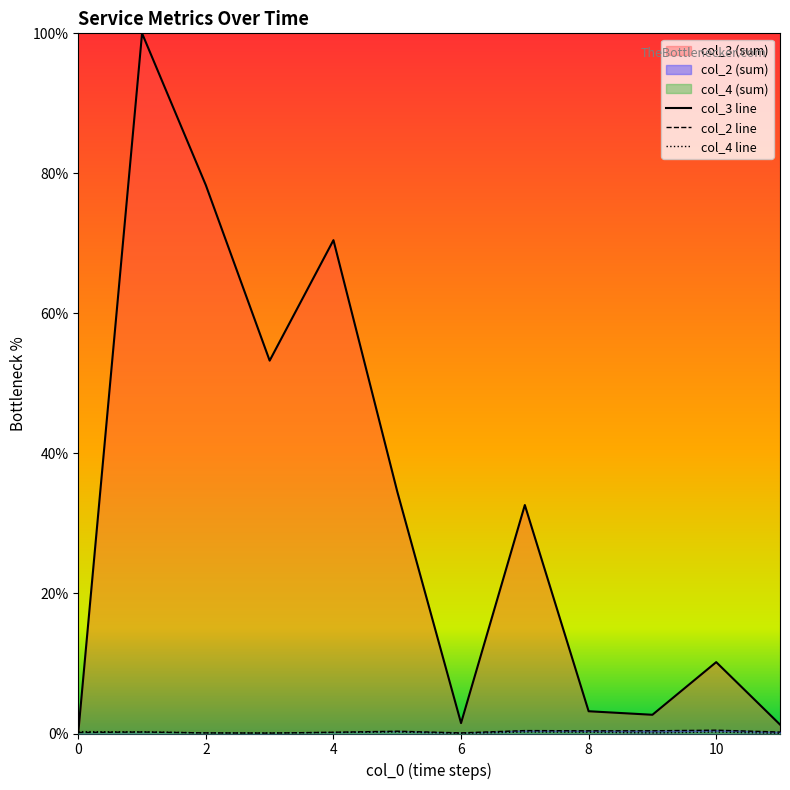

List the series in order of their peak value, highest first.

col_3 line, col_2 line, col_4 line